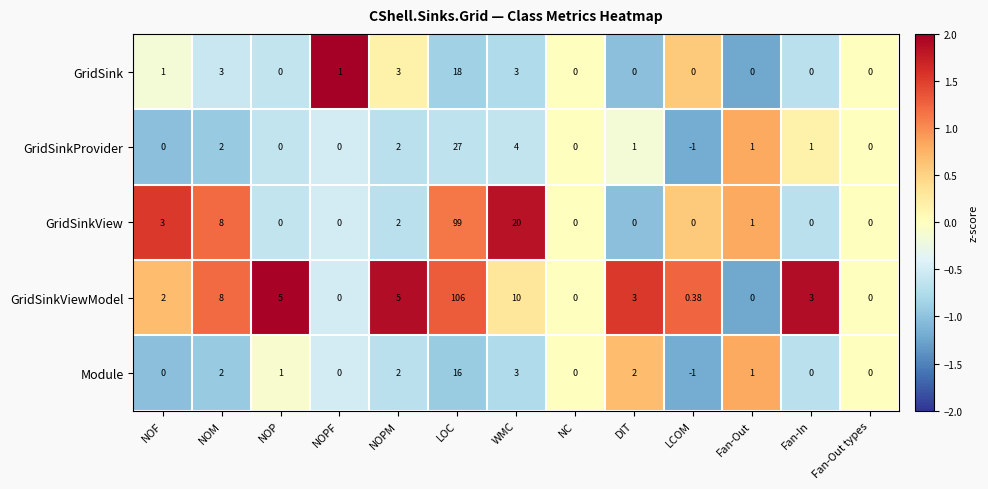

At which label does GridSinkProvider first exceed 1?

NOM